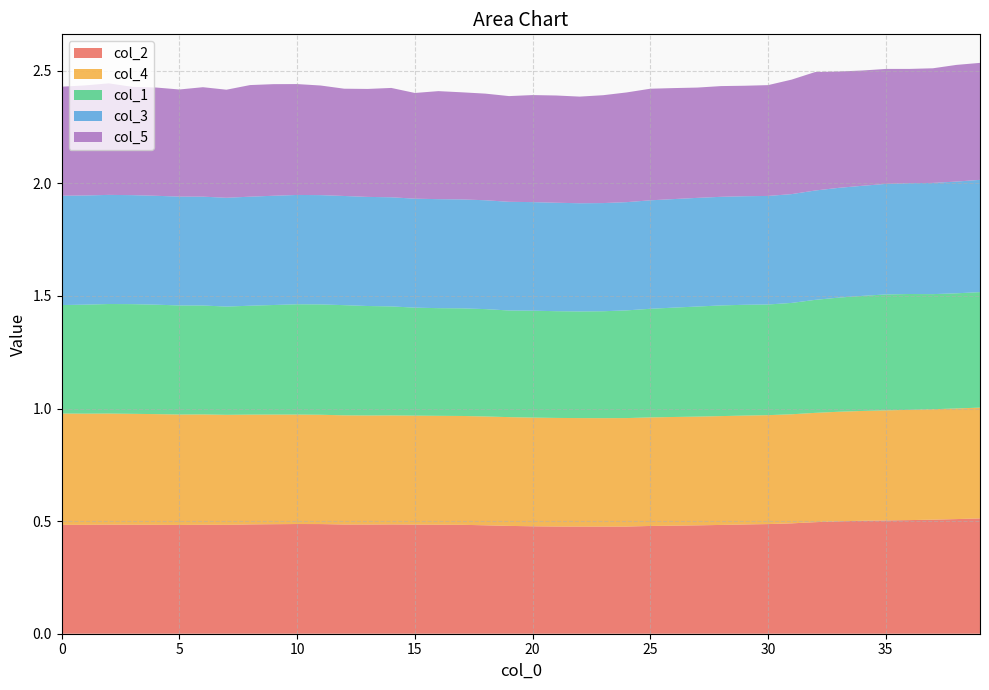

Reading left to right, list all the values displayed in this chart.

col_2: 0.5	0.5	0.5	0.5	0.5	0.5	0.5	0.5	0.5	0.5	0.5	0.5	0.5	0.5	0.5	0.5	0.5	0.5	0.5	0.5	0.5	0.5	0.5	0.5	0.5	0.5	0.5	0.5	0.5	0.5	0.5	0.5	0.5	0.5	0.5	0.5	0.5	0.5	0.5	0.5
col_4: 0.5	0.5	0.5	0.5	0.5	0.5	0.5	0.5	0.5	0.5	0.5	0.5	0.5	0.5	0.5	0.5	0.5	0.5	0.5	0.5	0.5	0.5	0.5	0.5	0.5	0.5	0.5	0.5	0.5	0.5	0.5	0.5	0.5	0.5	0.5	0.5	0.5	0.5	0.5	0.5
col_1: 0.5	0.5	0.5	0.5	0.5	0.5	0.5	0.5	0.5	0.5	0.5	0.5	0.5	0.5	0.5	0.5	0.5	0.5	0.5	0.5	0.5	0.5	0.5	0.5	0.5	0.5	0.5	0.5	0.5	0.5	0.5	0.5	0.5	0.5	0.5	0.5	0.5	0.5	0.5	0.5
col_3: 0.5	0.5	0.5	0.5	0.5	0.5	0.5	0.5	0.5	0.5	0.5	0.5	0.5	0.5	0.5	0.5	0.5	0.5	0.5	0.5	0.5	0.5	0.5	0.5	0.5	0.5	0.5	0.5	0.5	0.5	0.5	0.5	0.5	0.5	0.5	0.5	0.5	0.5	0.5	0.5
col_5: 0.5	0.5	0.5	0.5	0.5	0.5	0.5	0.5	0.5	0.5	0.5	0.5	0.5	0.5	0.5	0.5	0.5	0.5	0.5	0.5	0.5	0.5	0.5	0.5	0.5	0.5	0.5	0.5	0.5	0.5	0.5	0.5	0.5	0.5	0.5	0.5	0.5	0.5	0.5	0.5